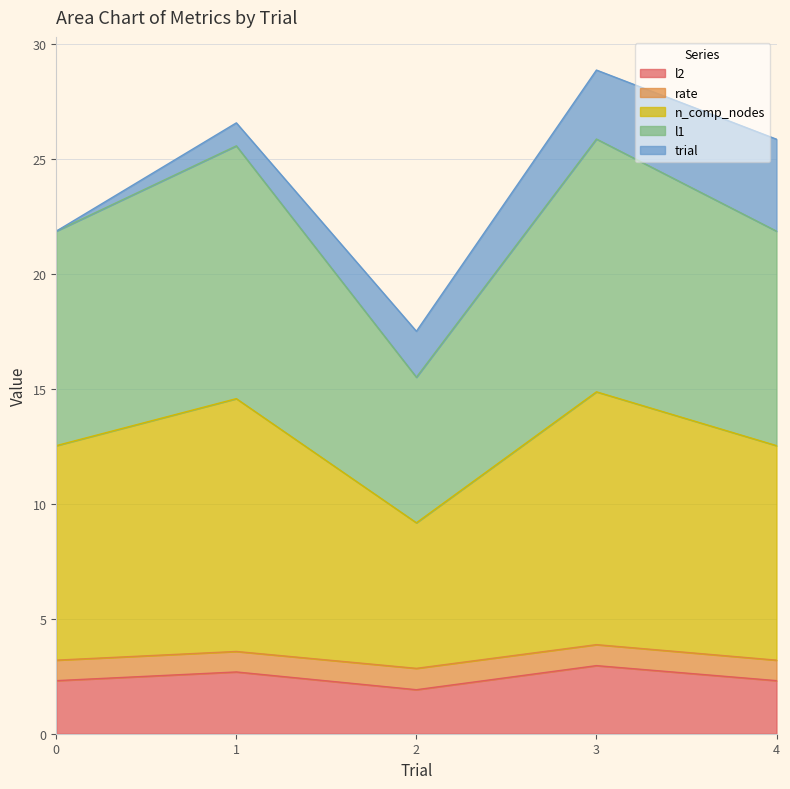

Does the chart display data point markers on the line(s)?

No